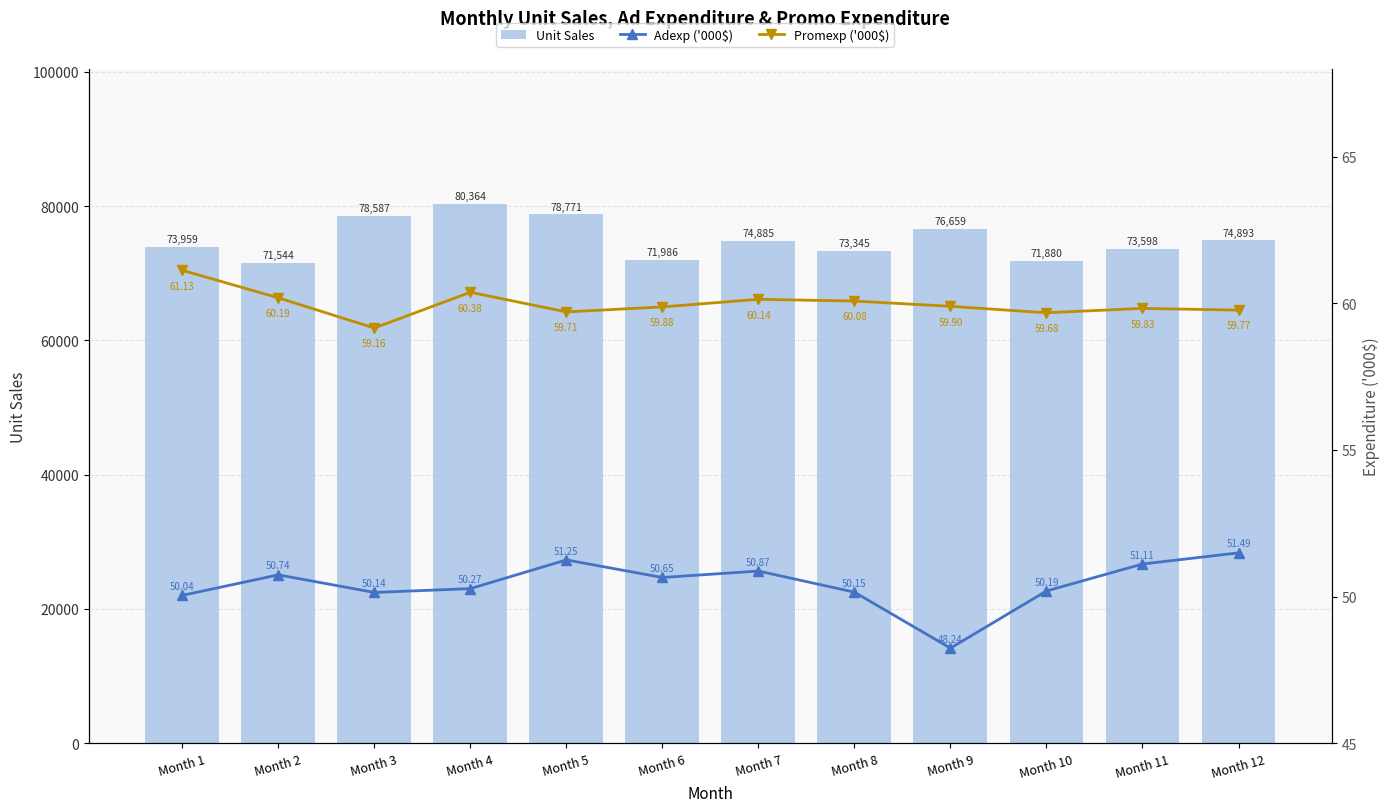

What is the difference between the Adexp ('000$) values at Month 3 and Month 4?

0.1